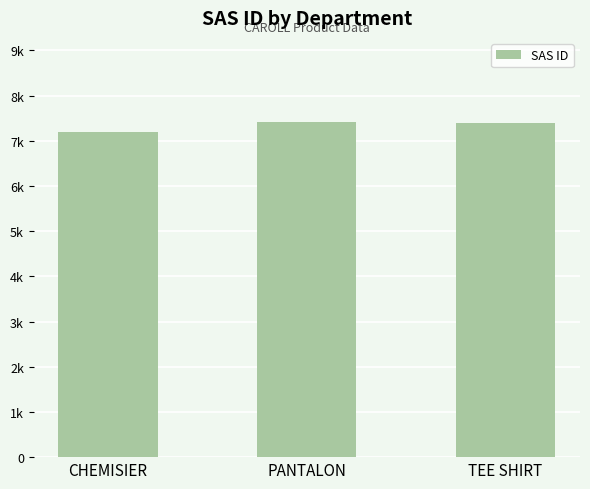

Read the value at PANTALON, to the nearest 5.

7420